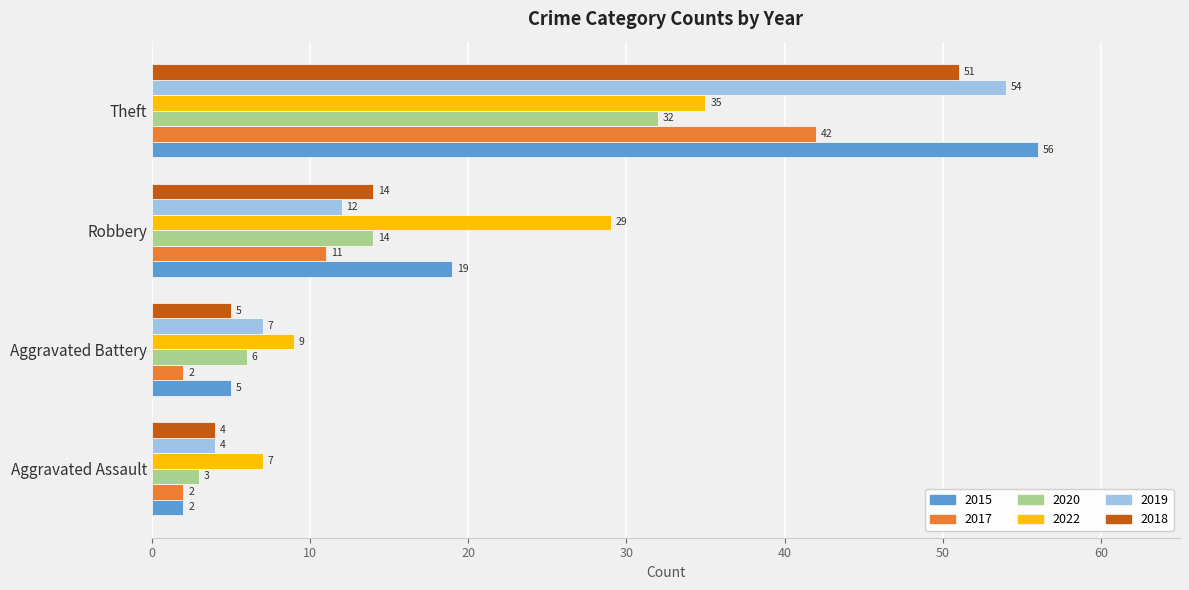

Read the 2015 value at Aggravated Battery, to the nearest 5.

5